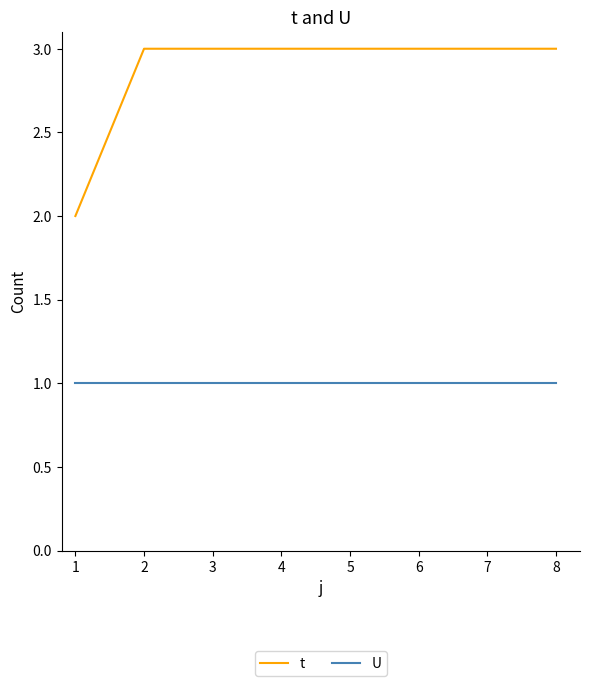

True or false: t and U intersect in this chart.

False